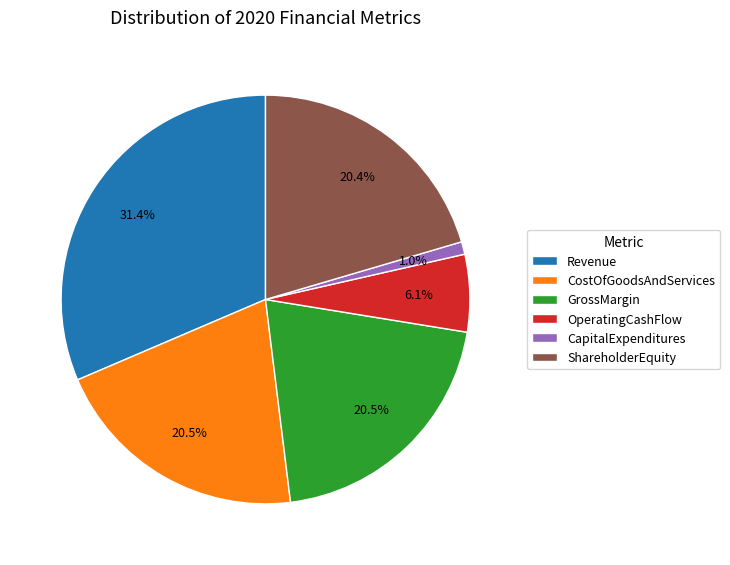

Does CapitalExpenditures account for over 50% of the chart?

No